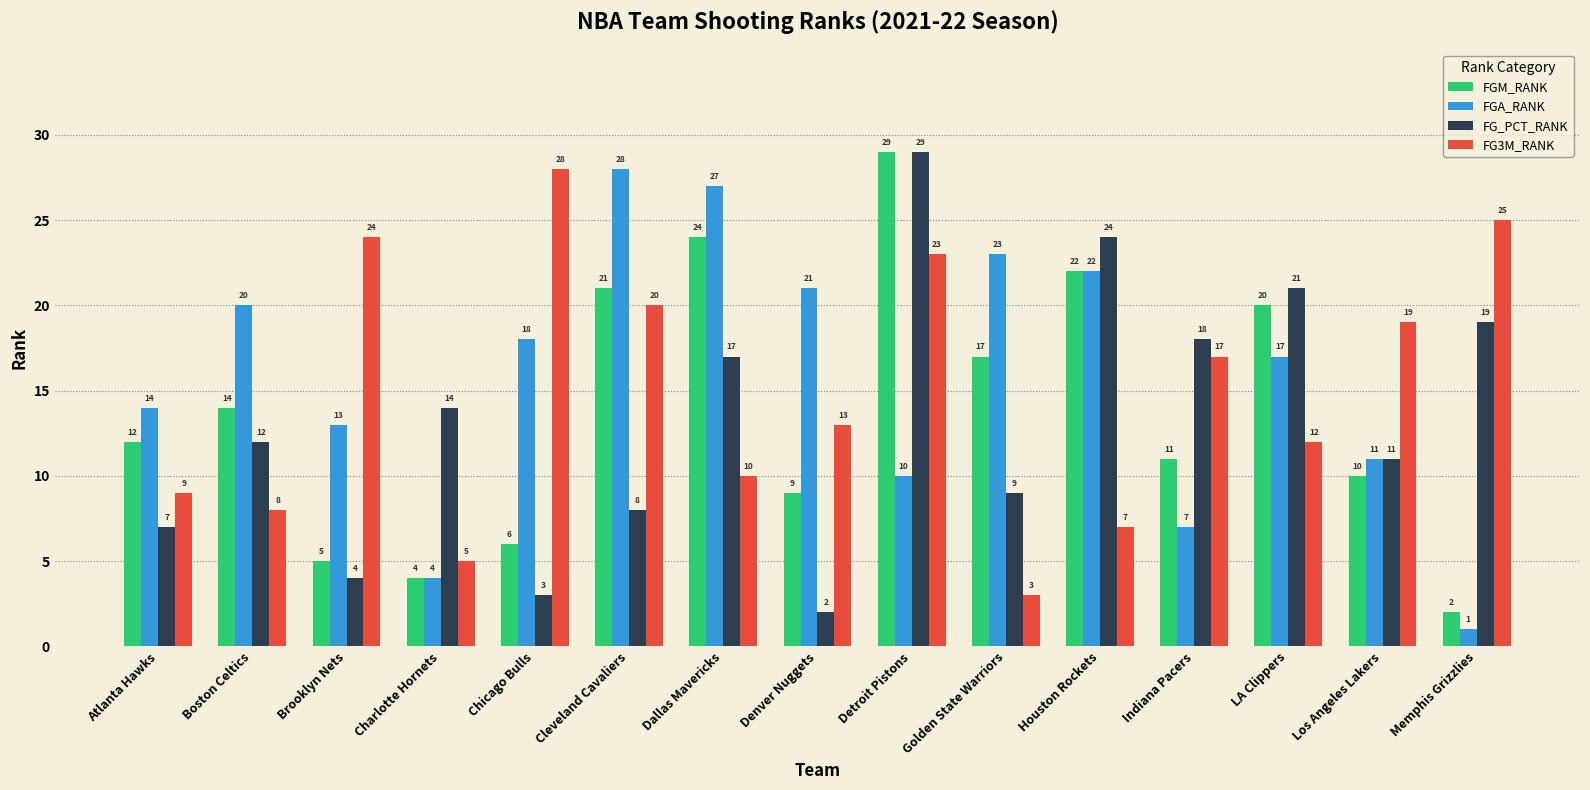

What is the approximate value of FGA_RANK at Detroit Pistons, to the nearest 5?

10